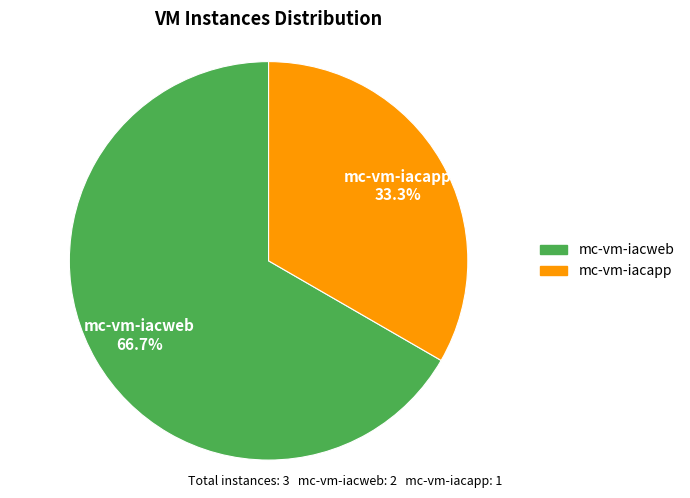

To the nearest percent, what portion does mc-vm-iacapp represent?

33%